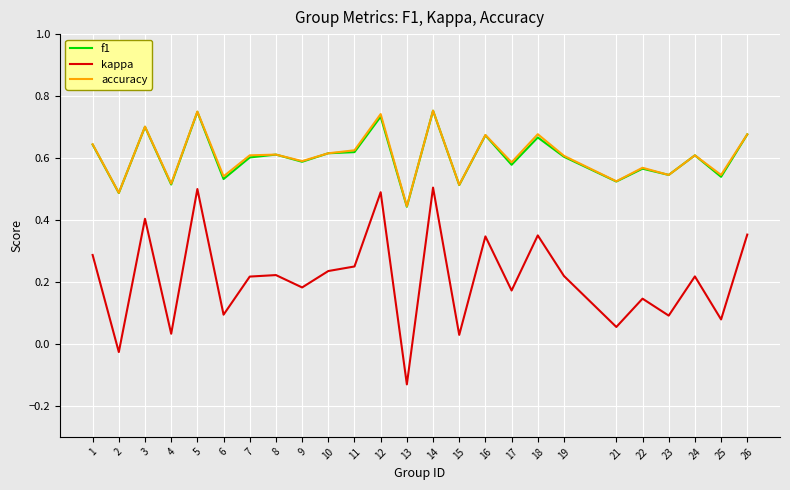

What are all the series names shown in the legend?

f1, kappa, accuracy